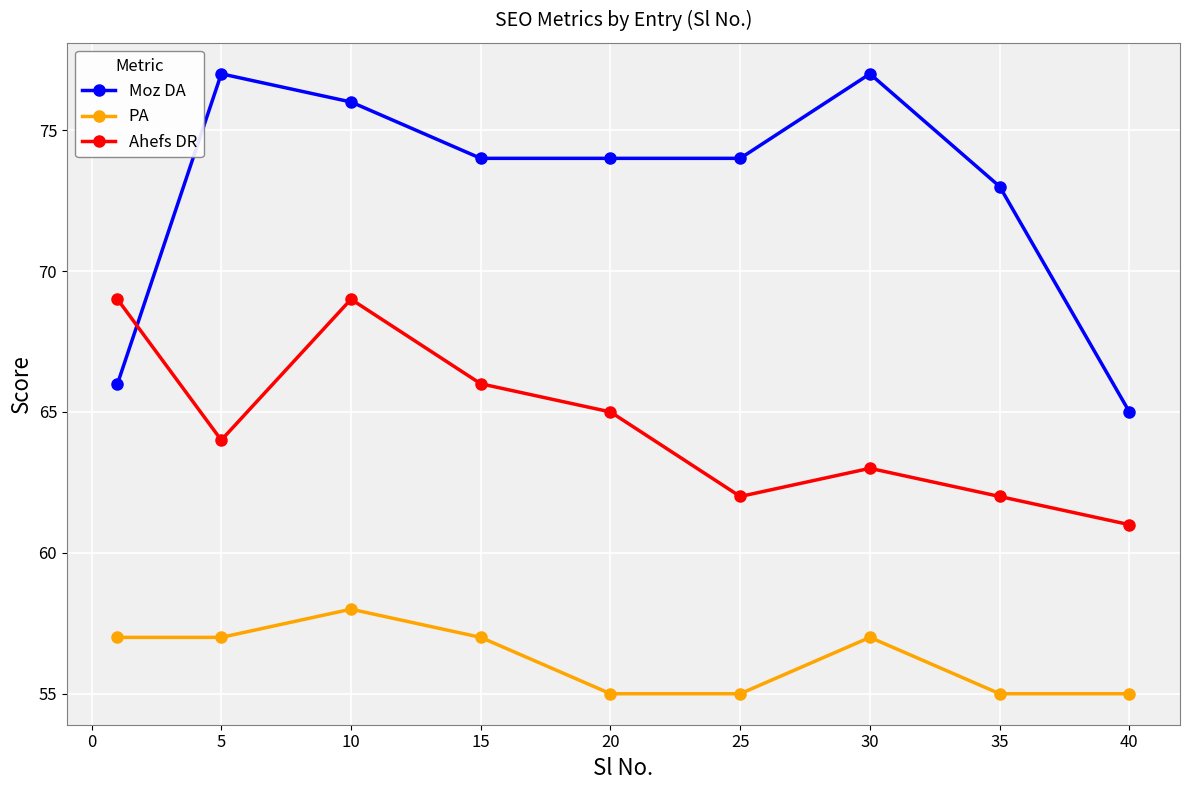

Which series has the largest range (max minus min)?

Moz DA